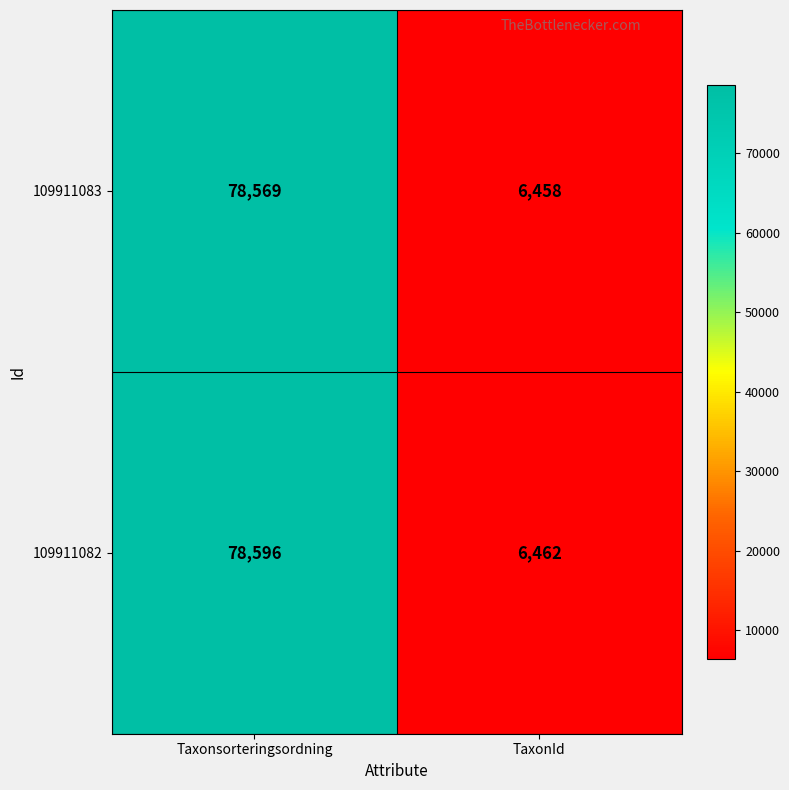

At which category does the chart reach its minimum across all series?

TaxonId